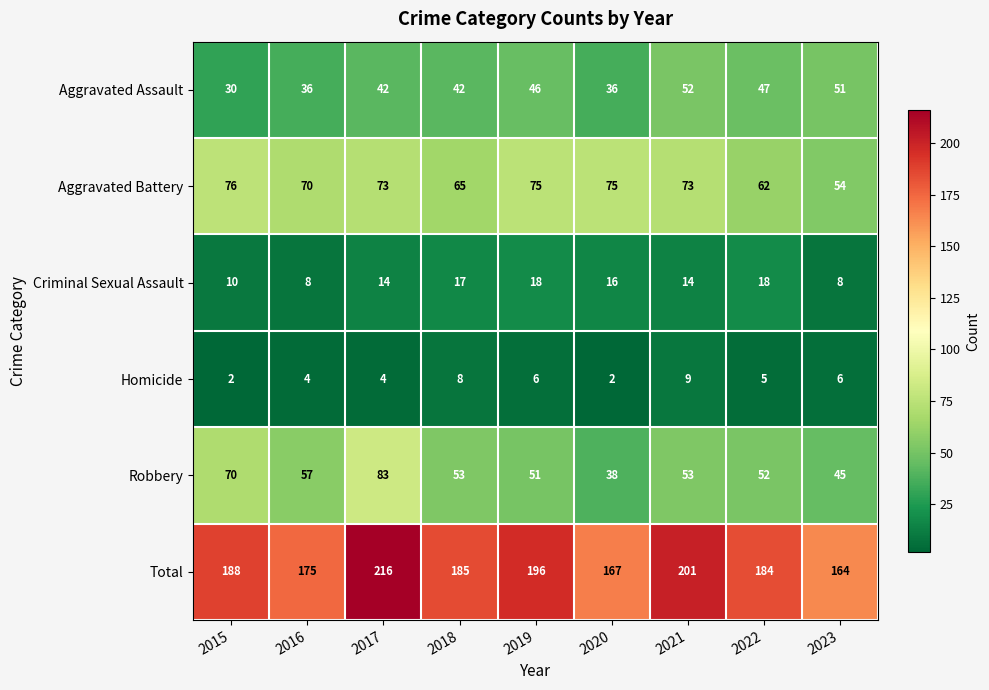

What is the difference between the maximum and minimum values in the Aggravated Assault series?

22